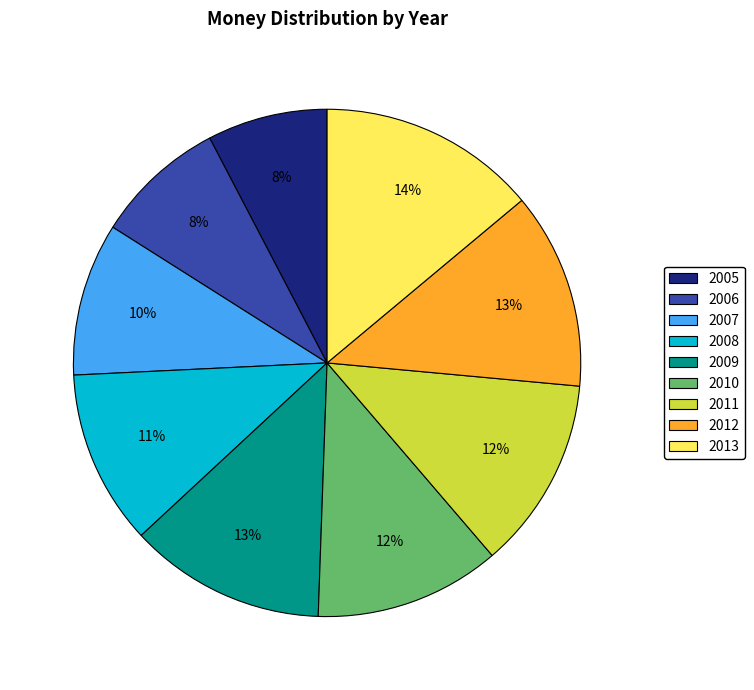

What is the largest slice in the pie chart?

2013